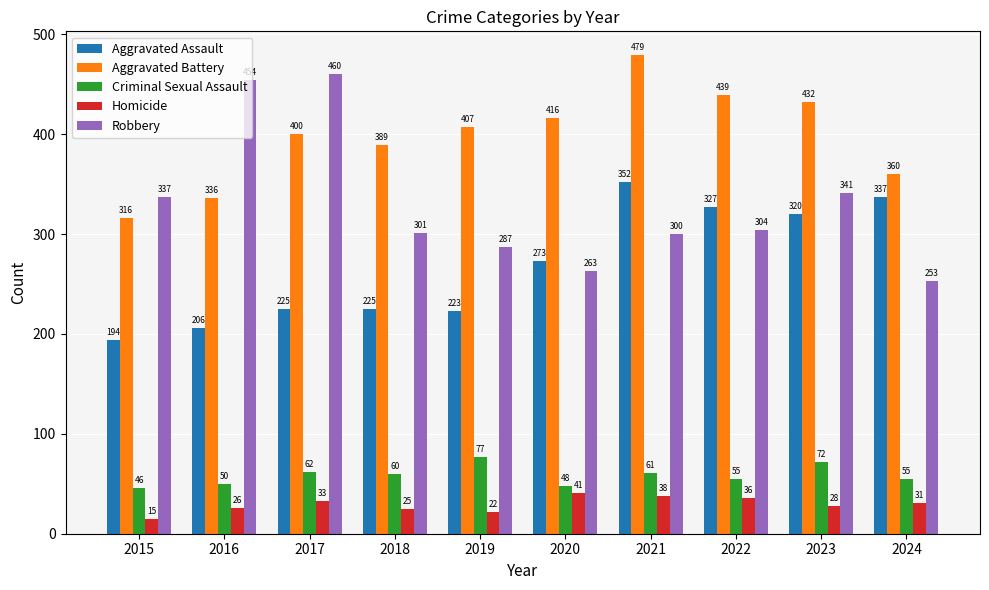

Which series has the largest range (max minus min)?

Robbery